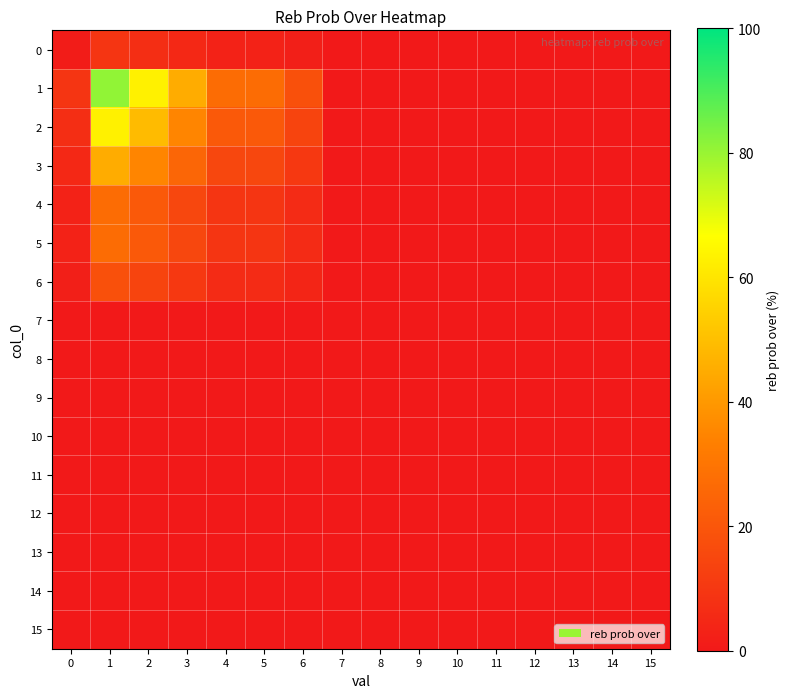

List the series in order of their peak value, highest first.

1, 2, 3, 4, 5, 6, 0, 7, 8, 9, 10, 11, 12, 13, 14, 15